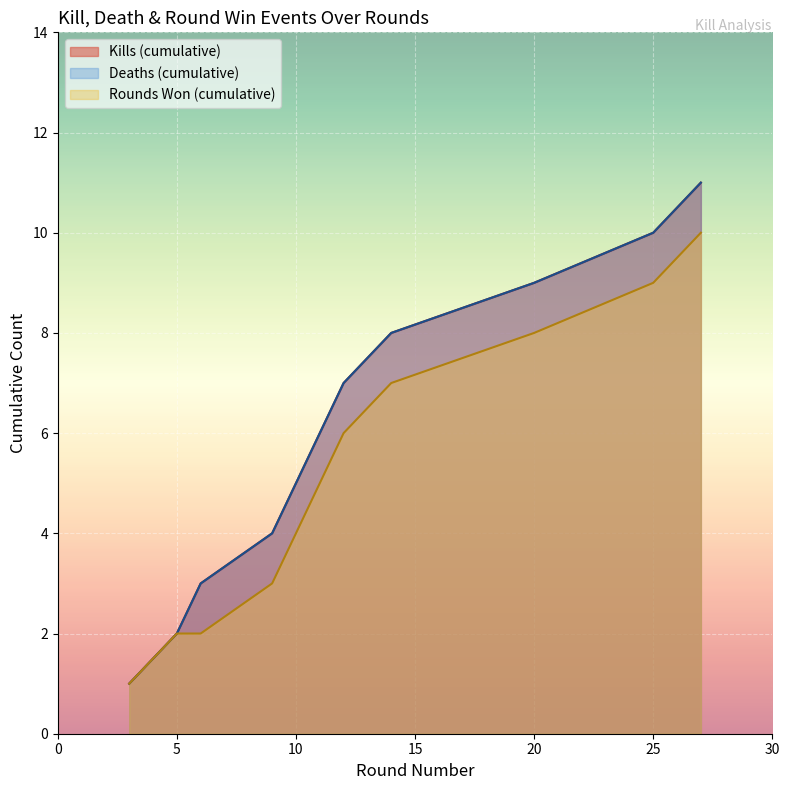

What is the difference between the maximum and minimum values in the Victims per Round (cumulative) series?

10